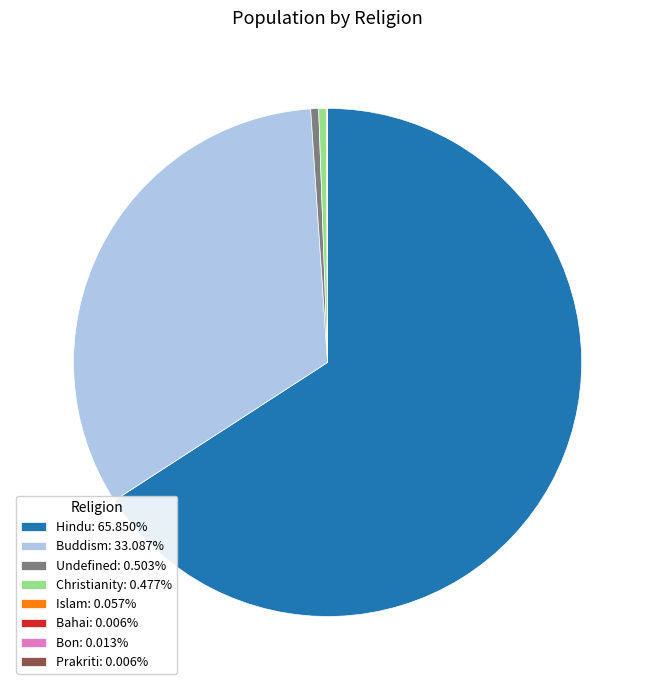

Does Hindu: 65.850% represent more than half of the total?

Yes